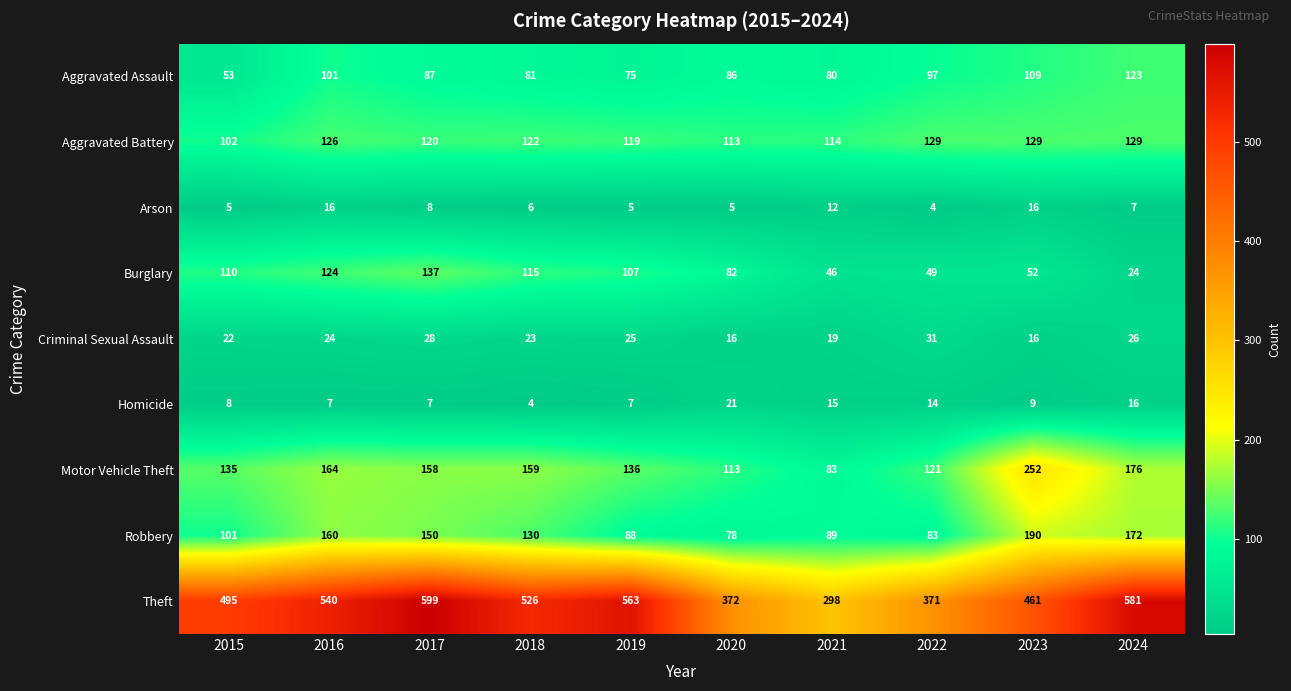

Count the number of data series in this chart.

9